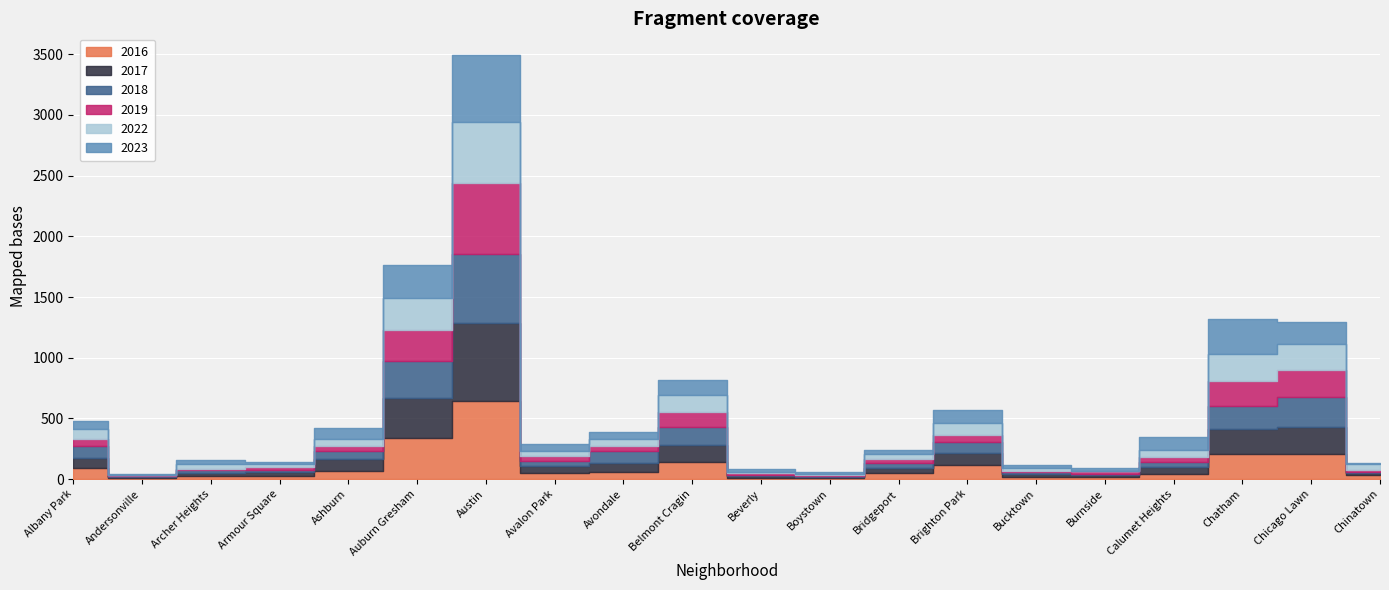

What is the highest value of the 2017 series?

639